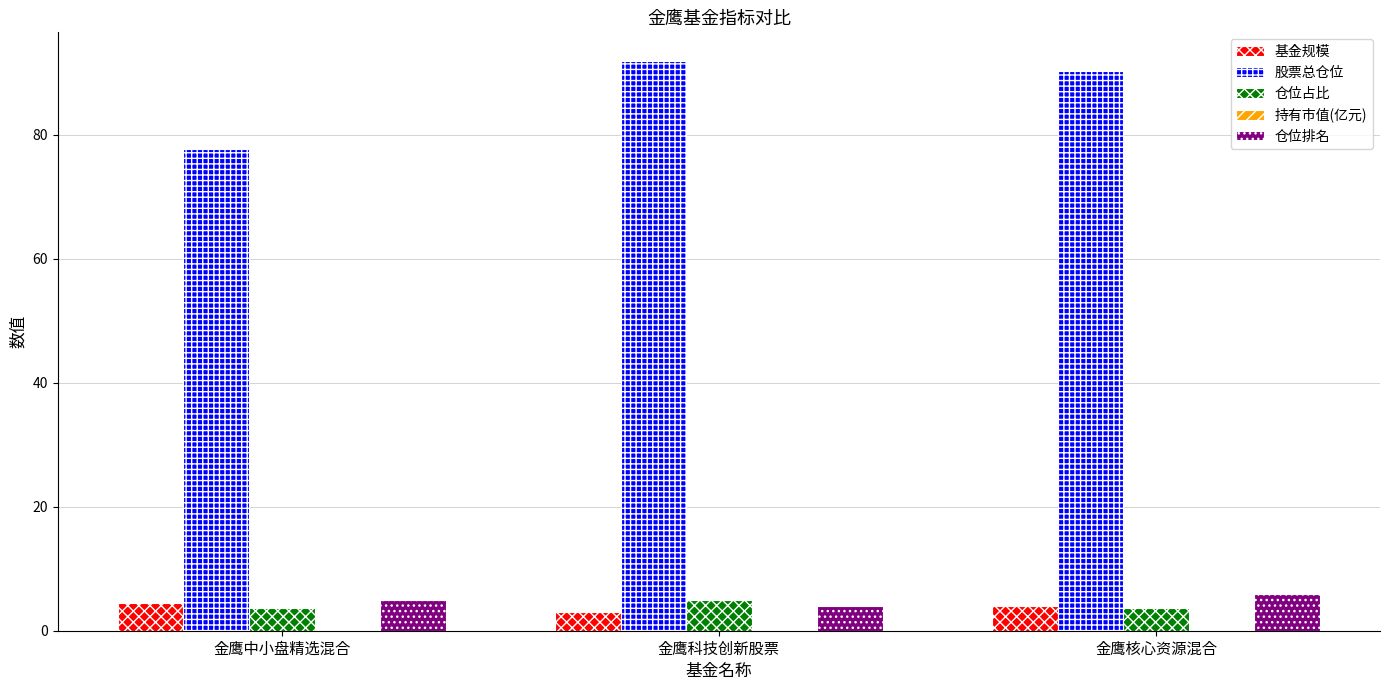

What is the approximate value of 仓位排名 at 金鹰核心资源混合?

6.0